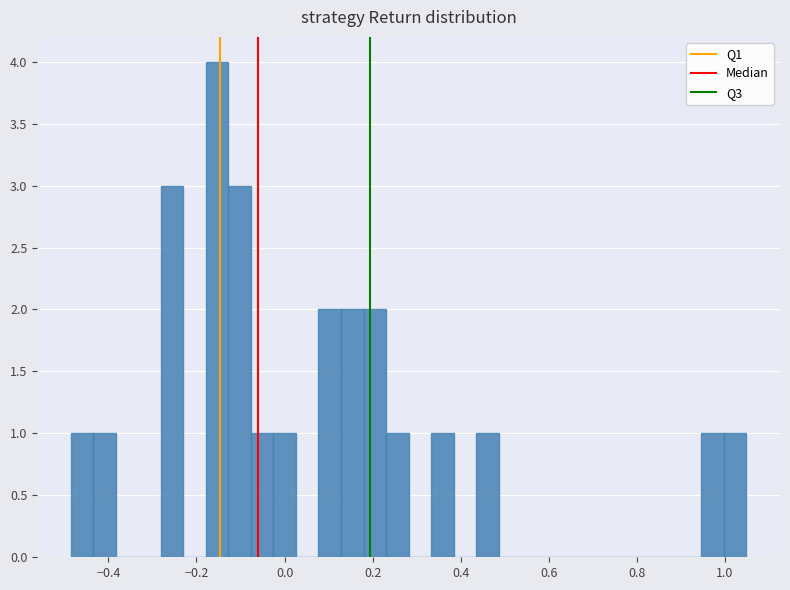

Read against the x-axis, roughly where is the centre of the tallest bar?

-0.16